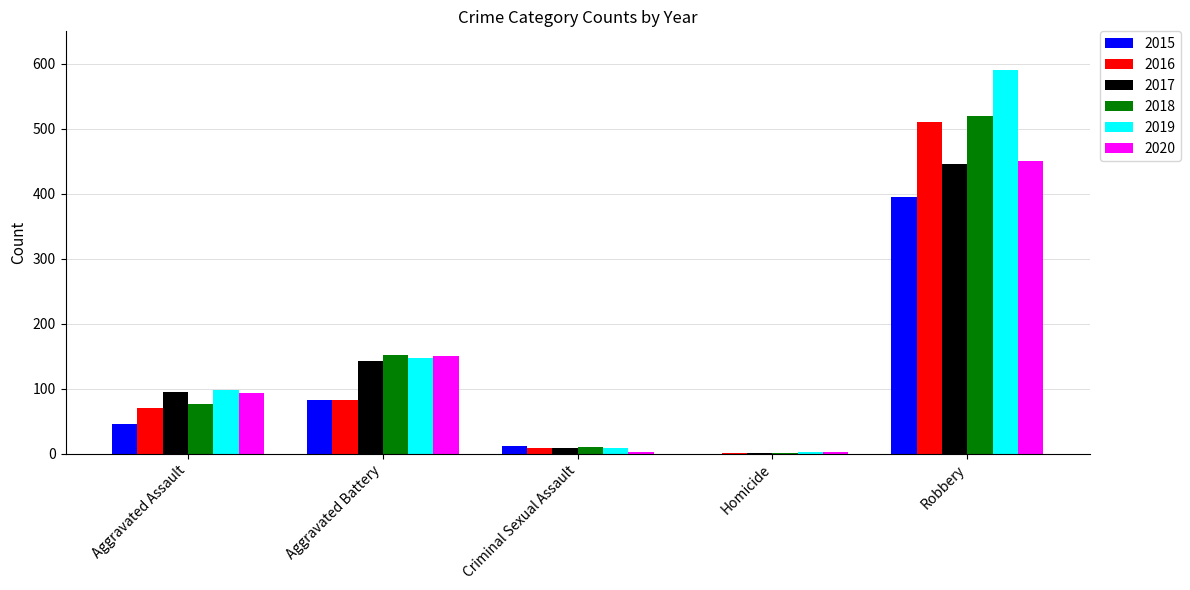

Is the value of 2015 at Aggravated Battery greater than the value of 2019 at Criminal Sexual Assault?

Yes